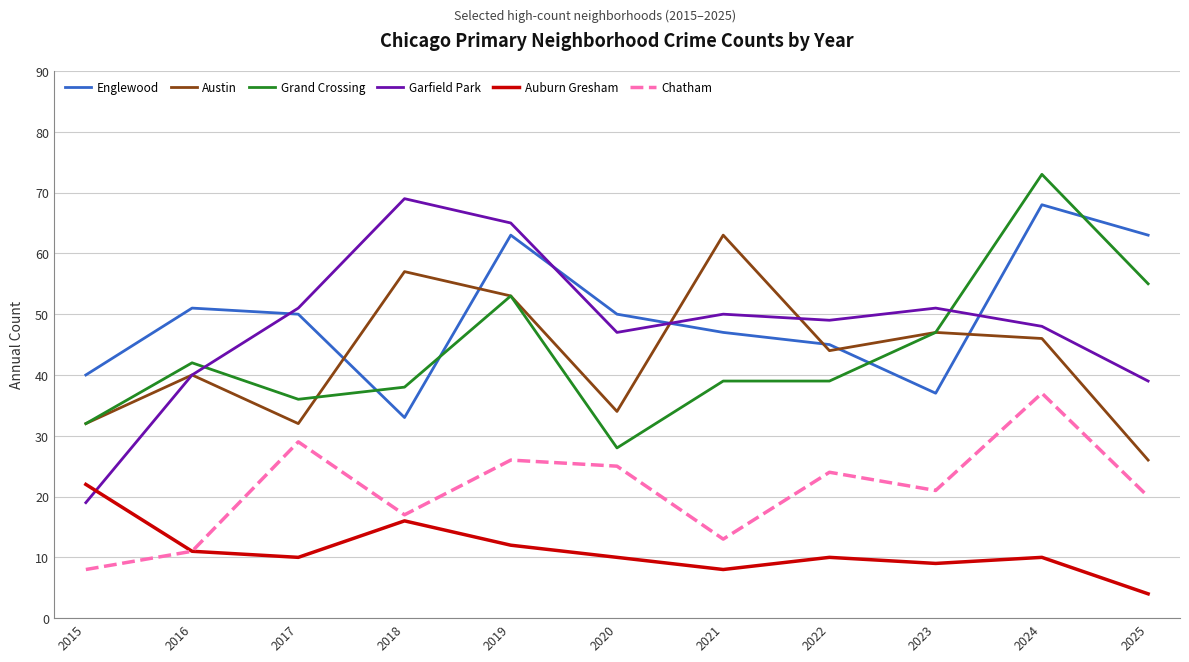

Is the value of Auburn Gresham at 2017 greater than the value of Garfield Park at 2023?

No